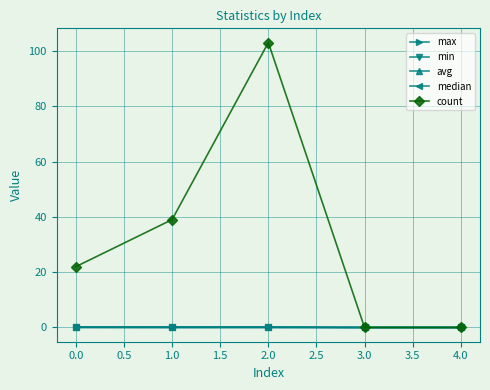

Does the chart have visible grid lines?

Yes